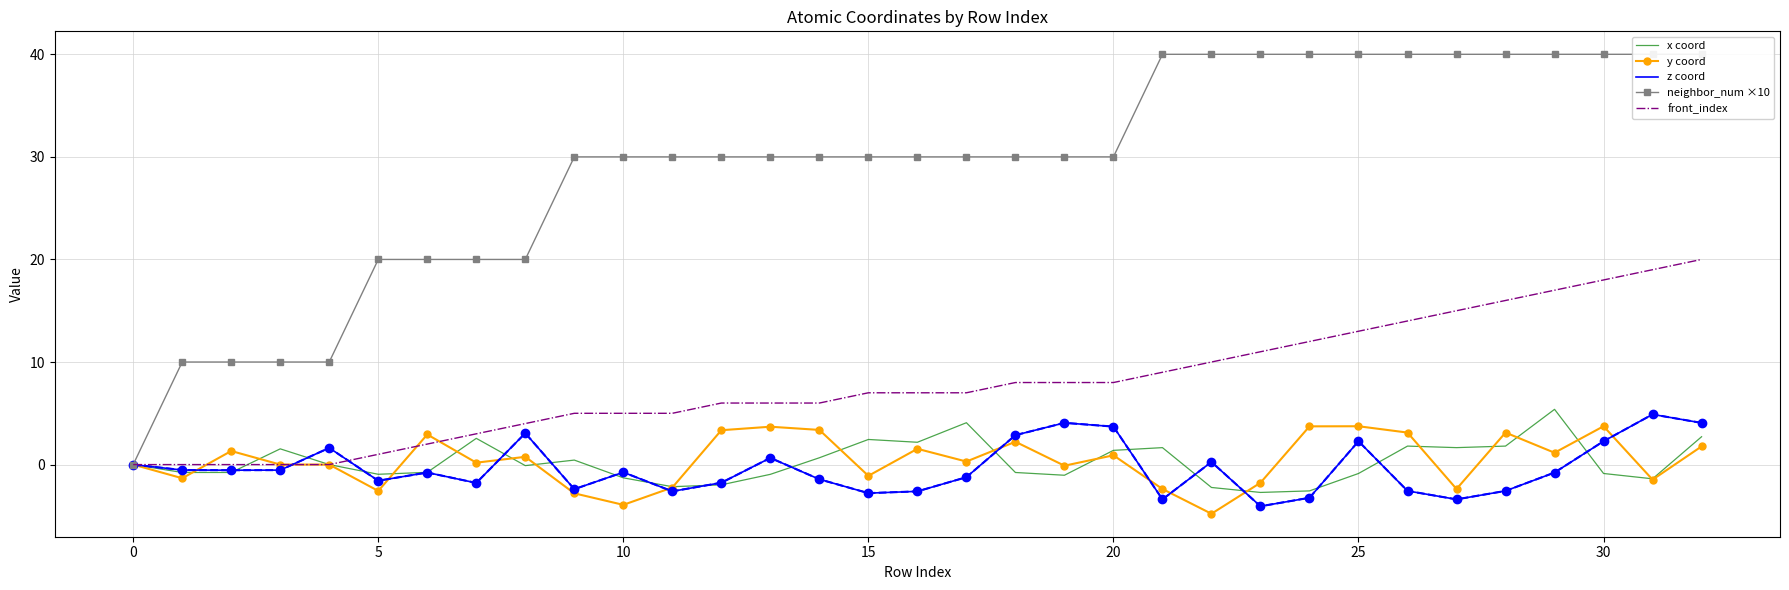

The x coord series shows -1.3 at 10. True or false?

True